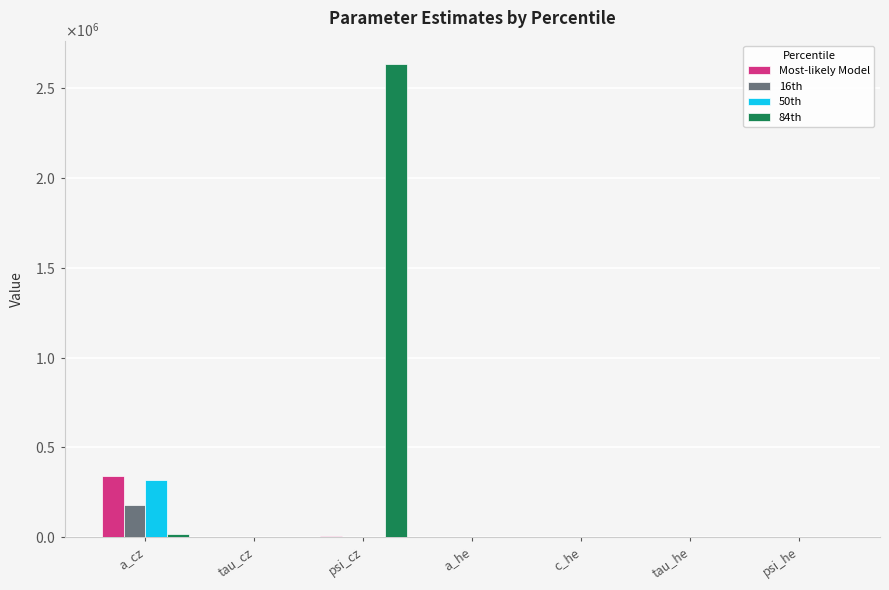

Reading left to right, transcribe all the data shown in this chart.

Most-likely Model: a_cz=341224.5	tau_cz=0.0	psi_cz=4621.5	a_he=0.0	c_he=0.0	tau_he=0.0	psi_he=0.0
16th: a_cz=175932.9	tau_cz=0.0	psi_cz=2414.9	a_he=0.0	c_he=0.0	tau_he=0.0	psi_he=0.0
50th: a_cz=318903.5	tau_cz=0.0	psi_cz=2415.7	a_he=0.0	c_he=0.0	tau_he=0.0	psi_he=0.0
84th: a_cz=18371.1	tau_cz=0.0	psi_cz=2634421.8	a_he=0.0	c_he=0.0	tau_he=0.0	psi_he=0.0